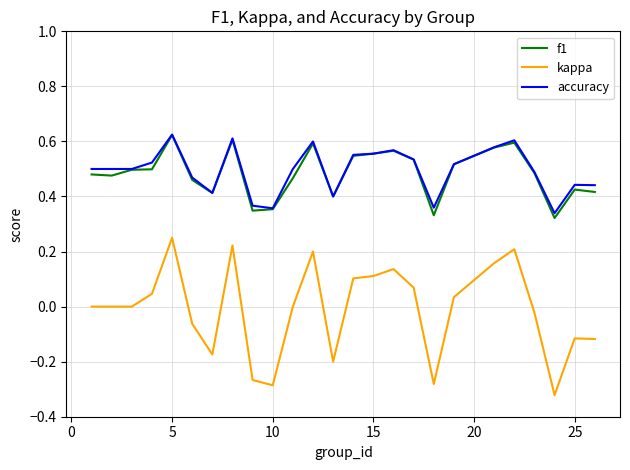

Which series has the widest spread of values?

kappa